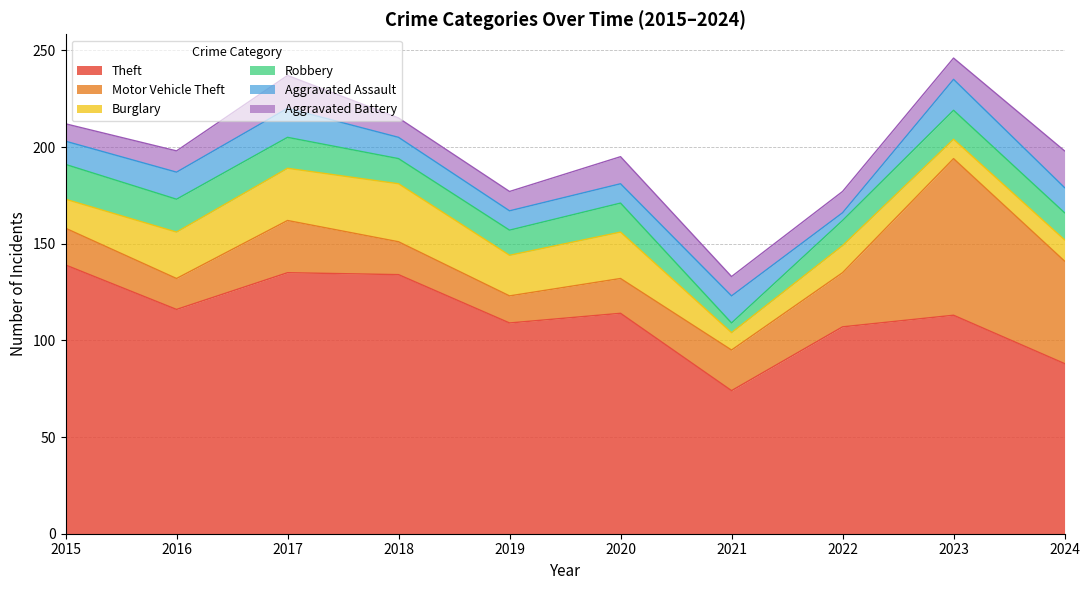

What is the total value across all series at 2015?

212